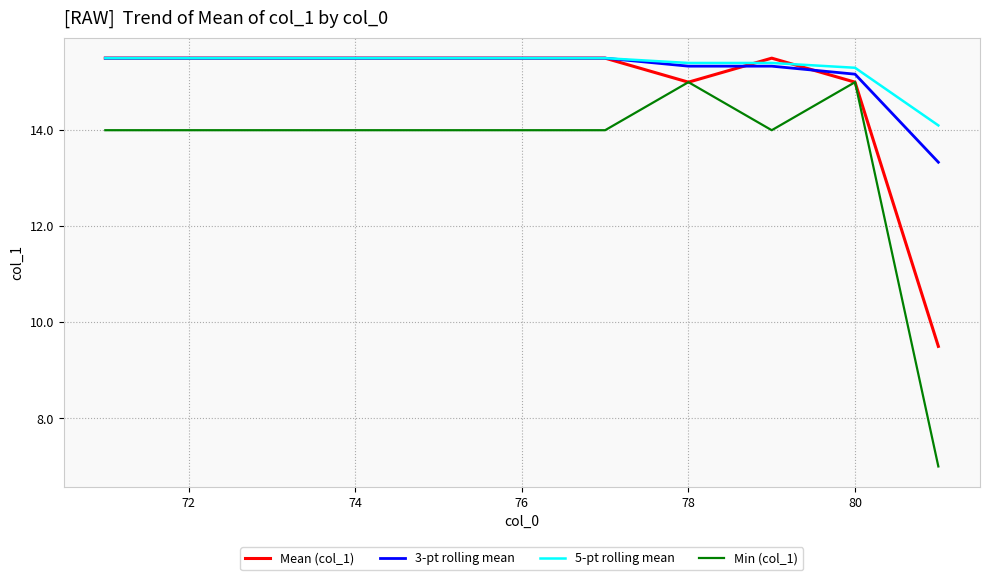

True or false: Min (col_1) and 5-pt rolling mean intersect in this chart.

False